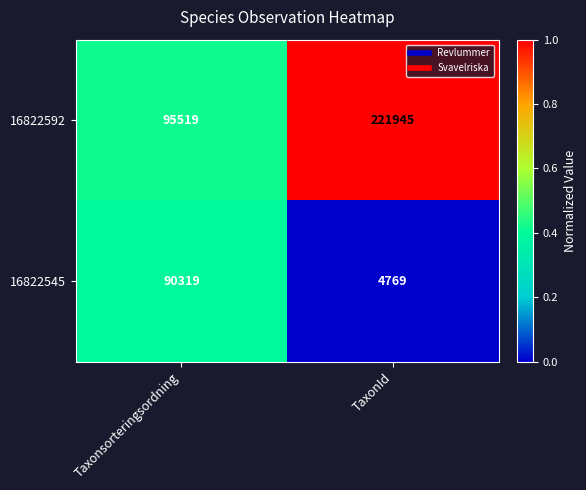

What is the maximum value shown in the chart?

221945